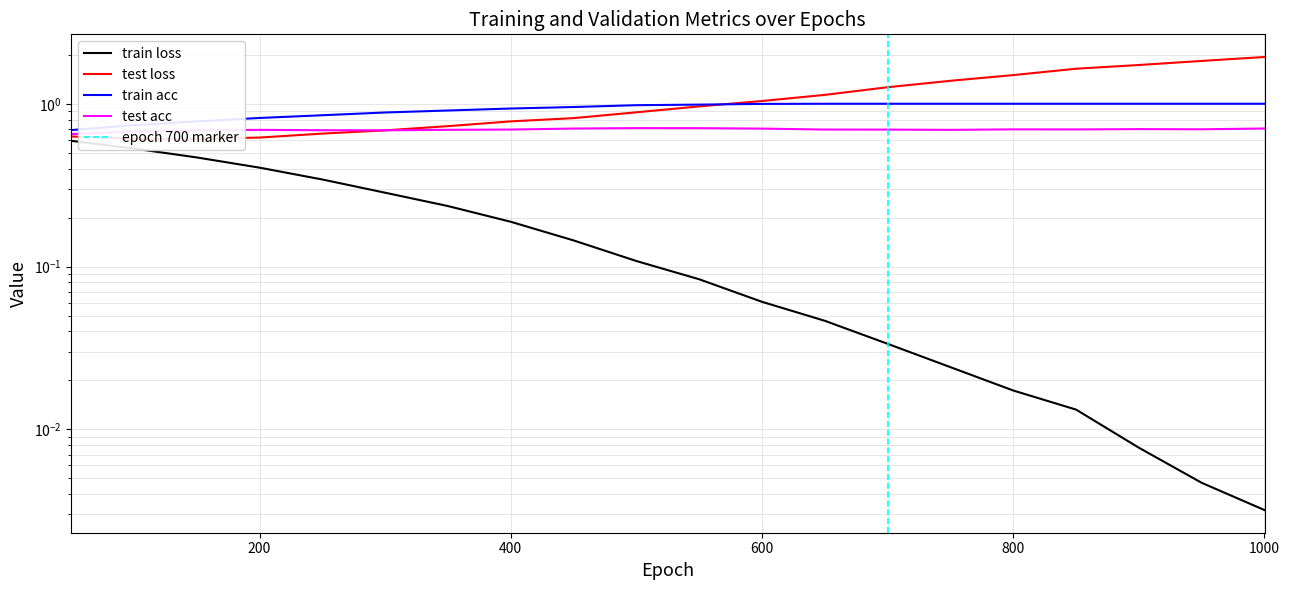

Is this an area chart (filled region under the line)?

No